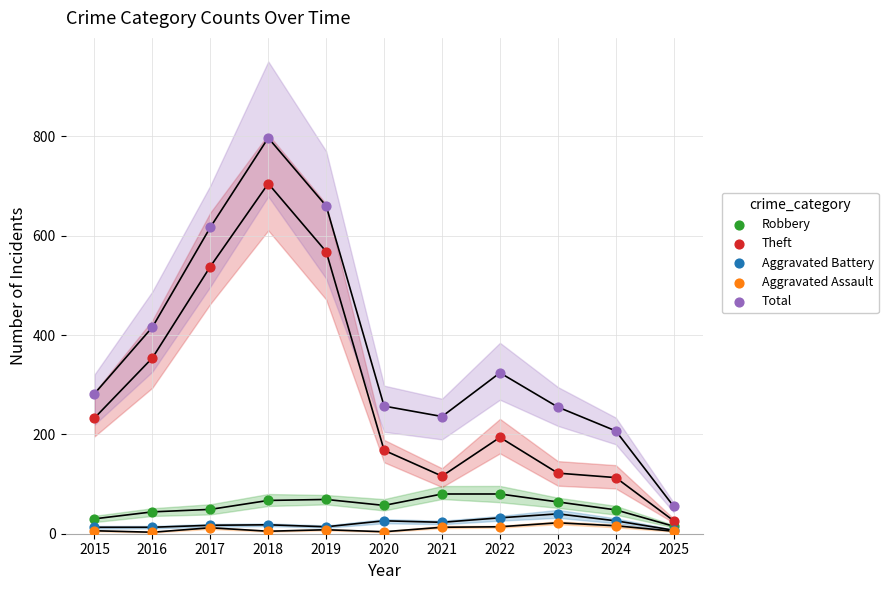

What are all the series names shown in the legend?

Robbery, Theft, Aggravated Battery, Aggravated Assault, Total